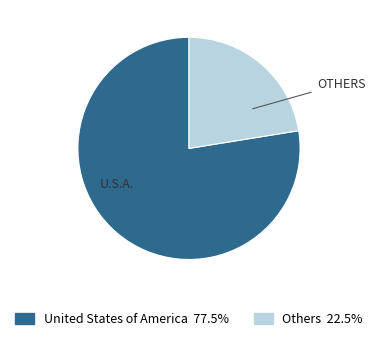

Is there any slice that represents more than half of the pie?

Yes